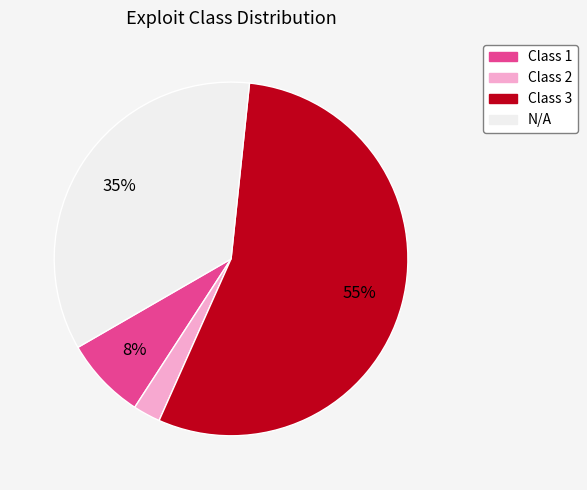

Rank the categories by value from lowest to highest.

Class 2, Class 1, N/A, Class 3